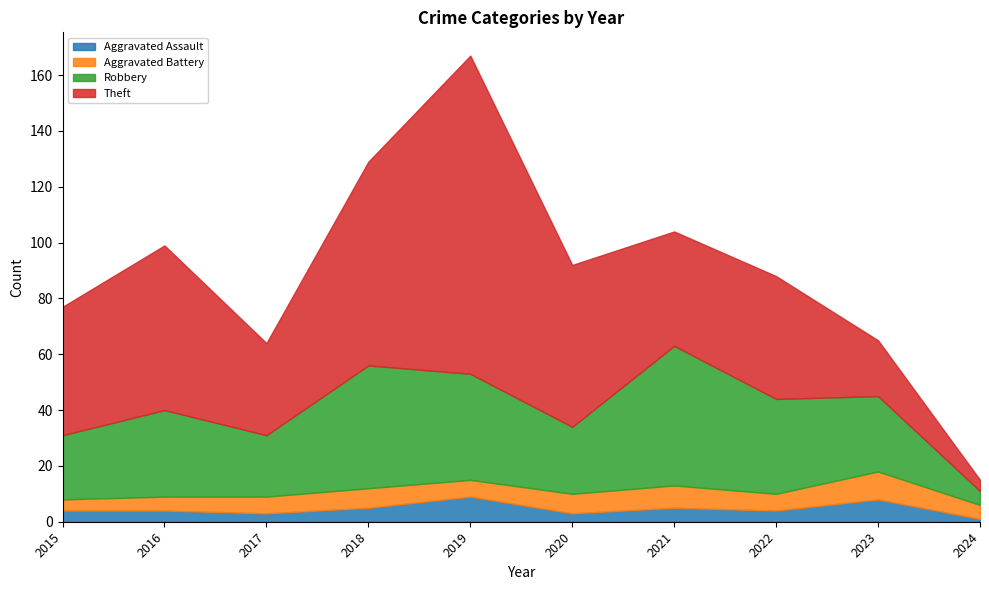

Which category has the lowest value in the Aggravated Battery series?

2015